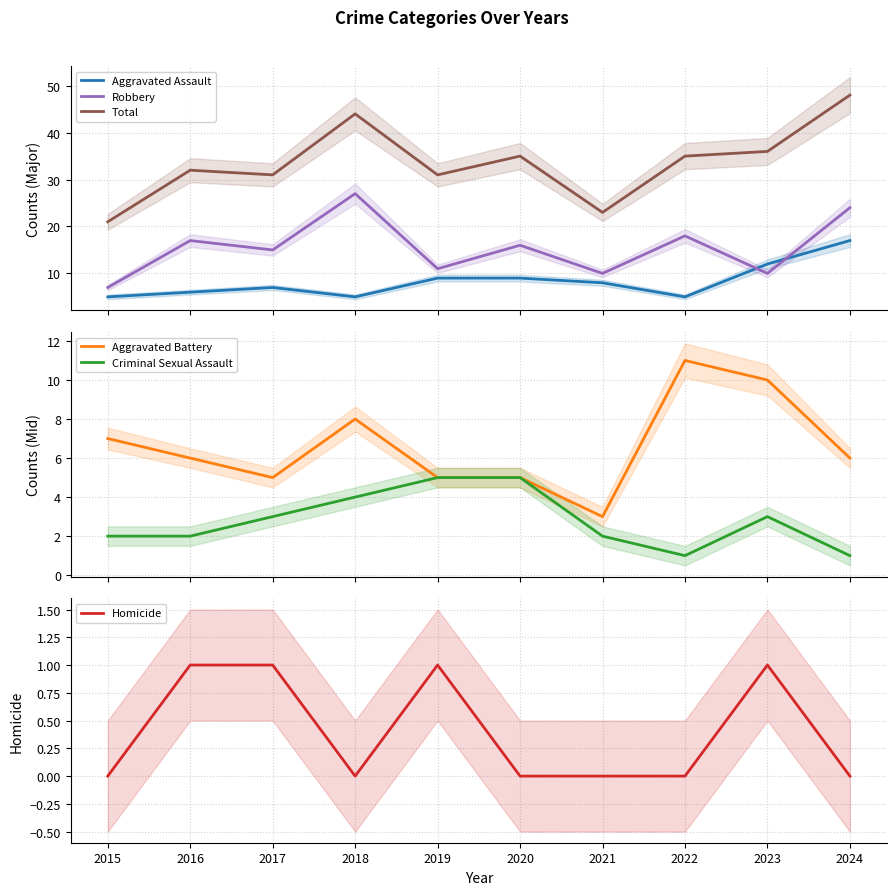

The value of Aggravated Battery at 2017 is 1. True or false?

False